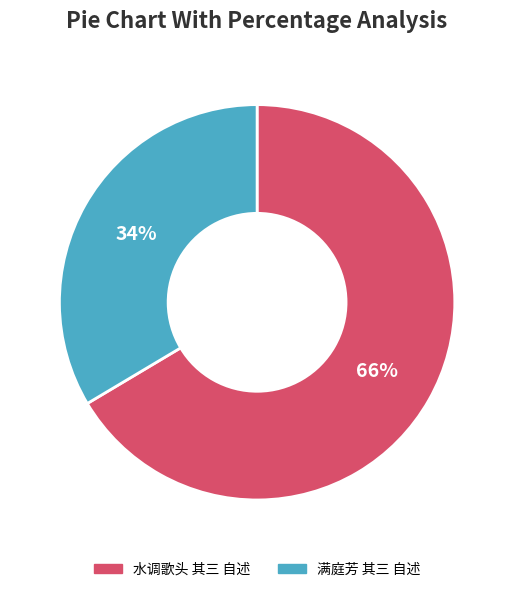

Which slice is the largest?

水调歌头 其三 自述